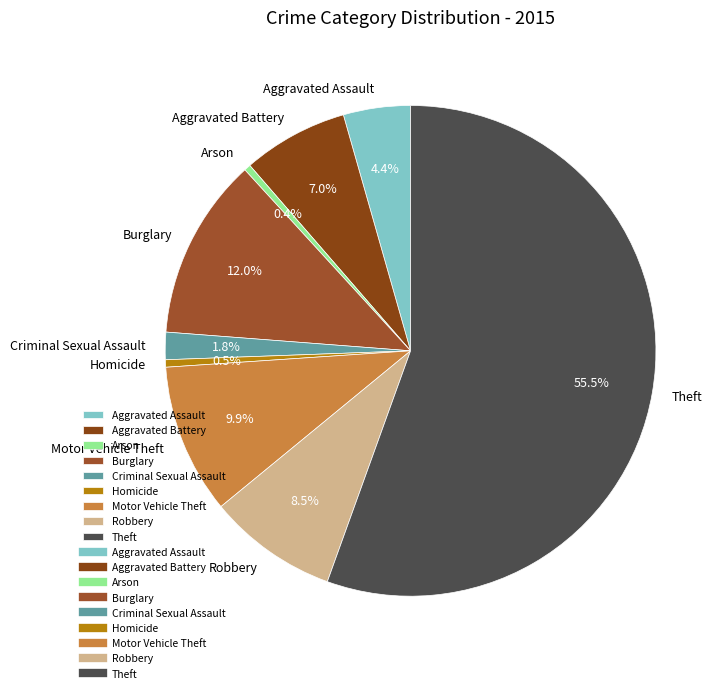

Which has a higher value, Aggravated Battery or Theft?

Theft